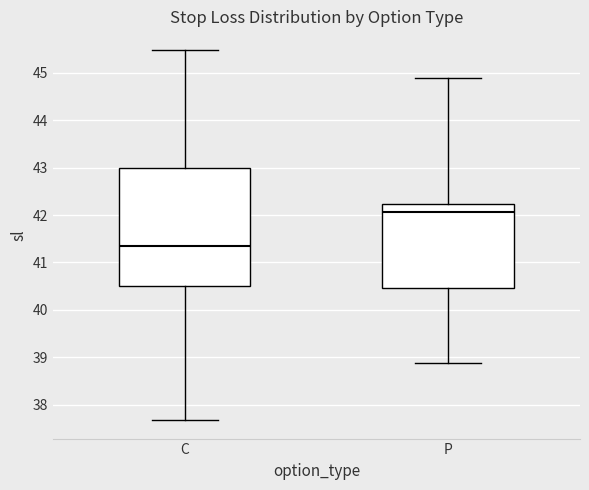

Where is the upper edge of the box for C on the y-axis? The values are not printed on the chart, so give them approximately, as read against the axis.

43.0